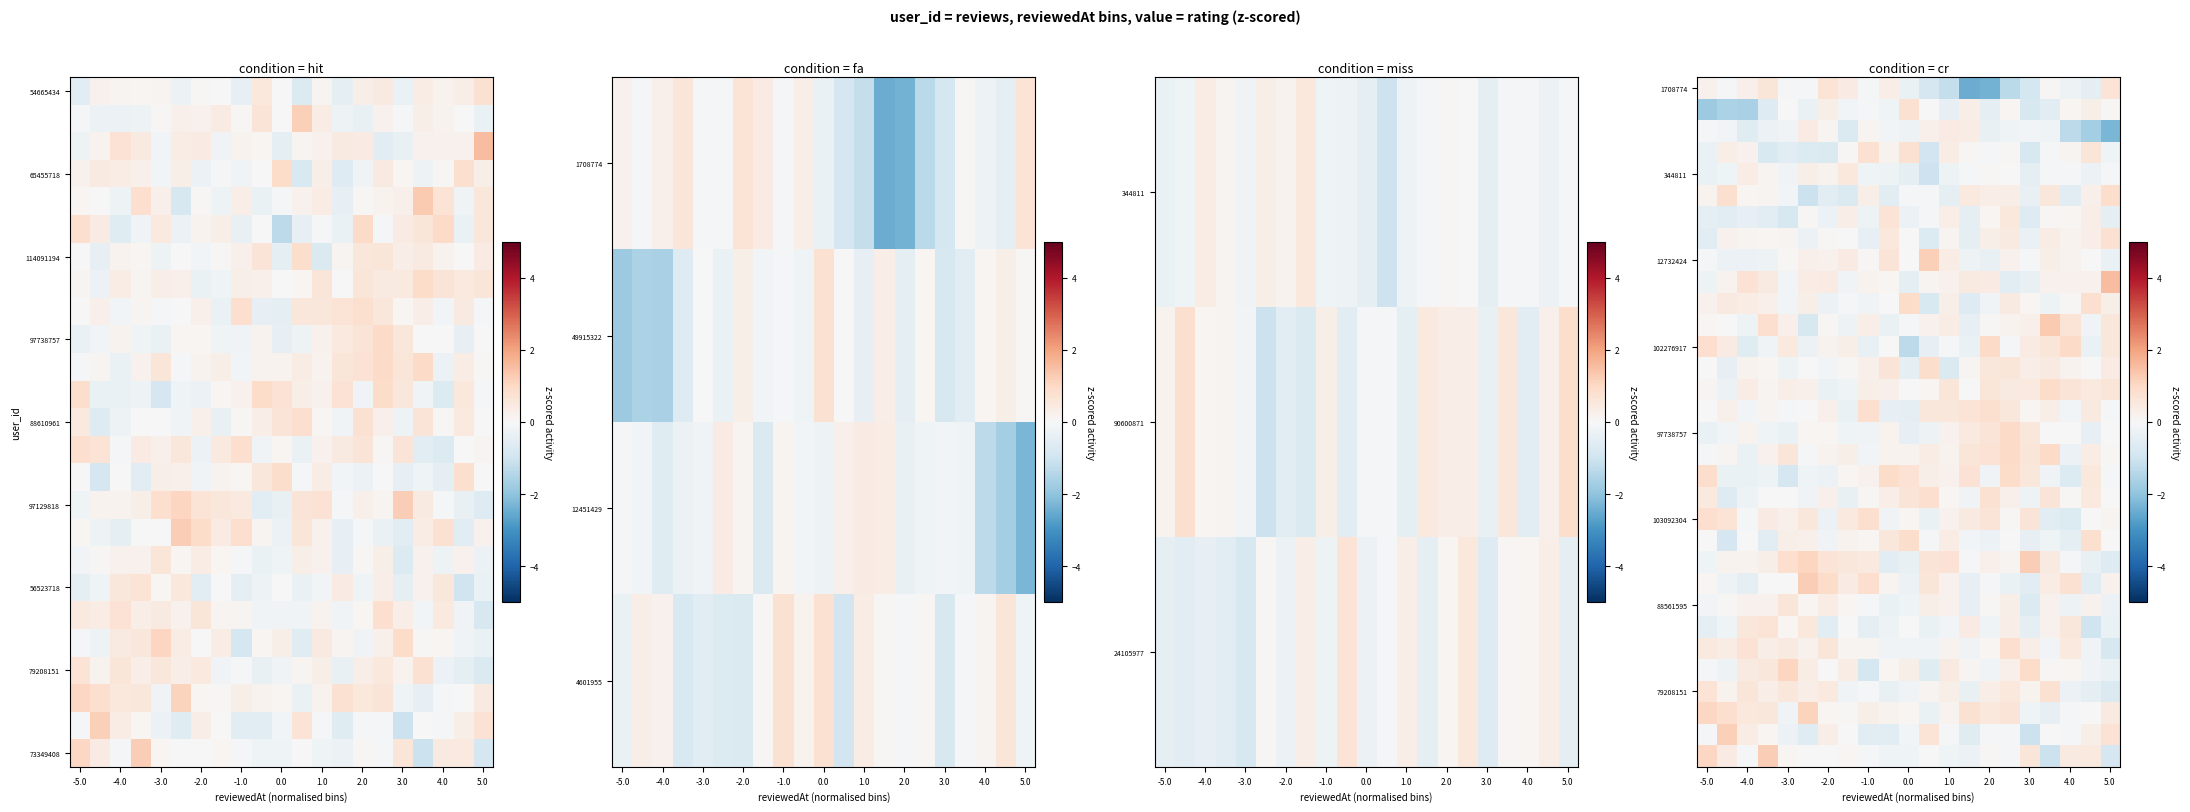

What is the minimum value shown in the chart?

-2.5